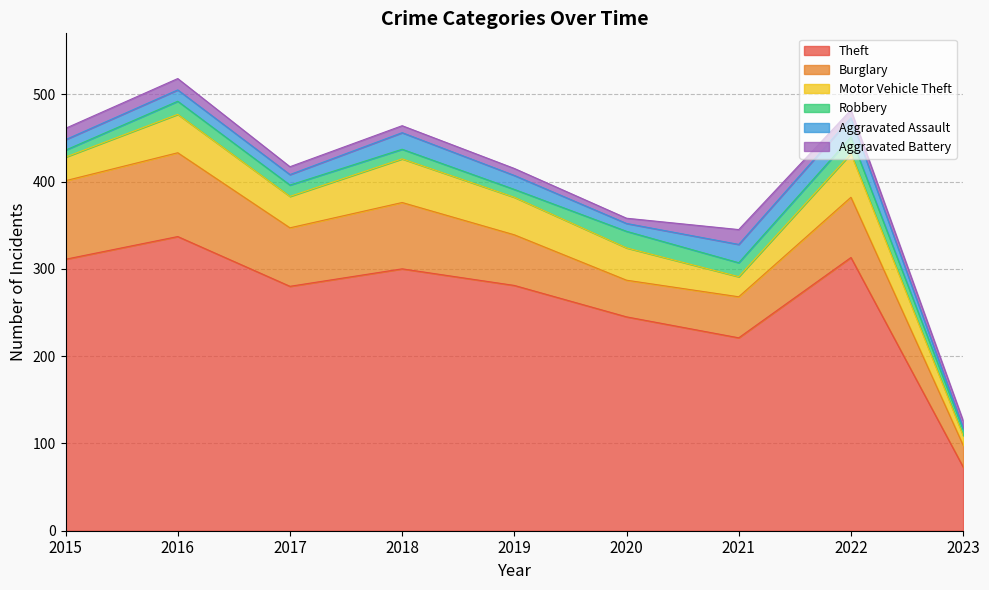

What is the highest value of the Motor Vehicle Theft series?

50